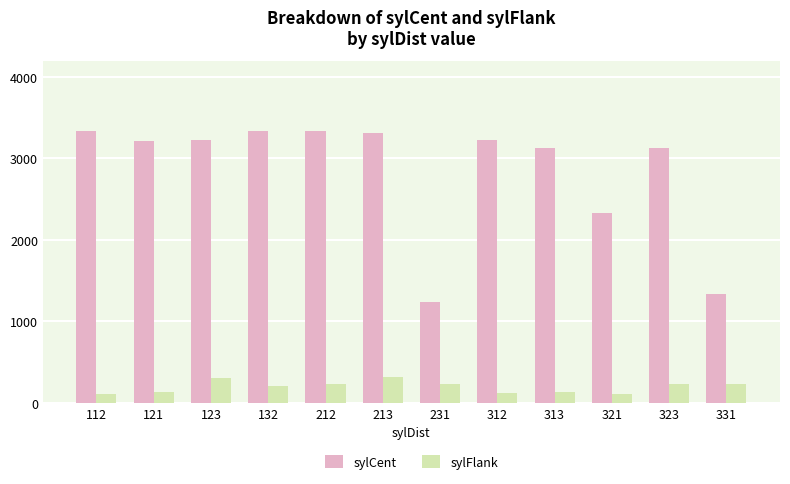

Is it true that sylCent equals 3331 at 212?

True